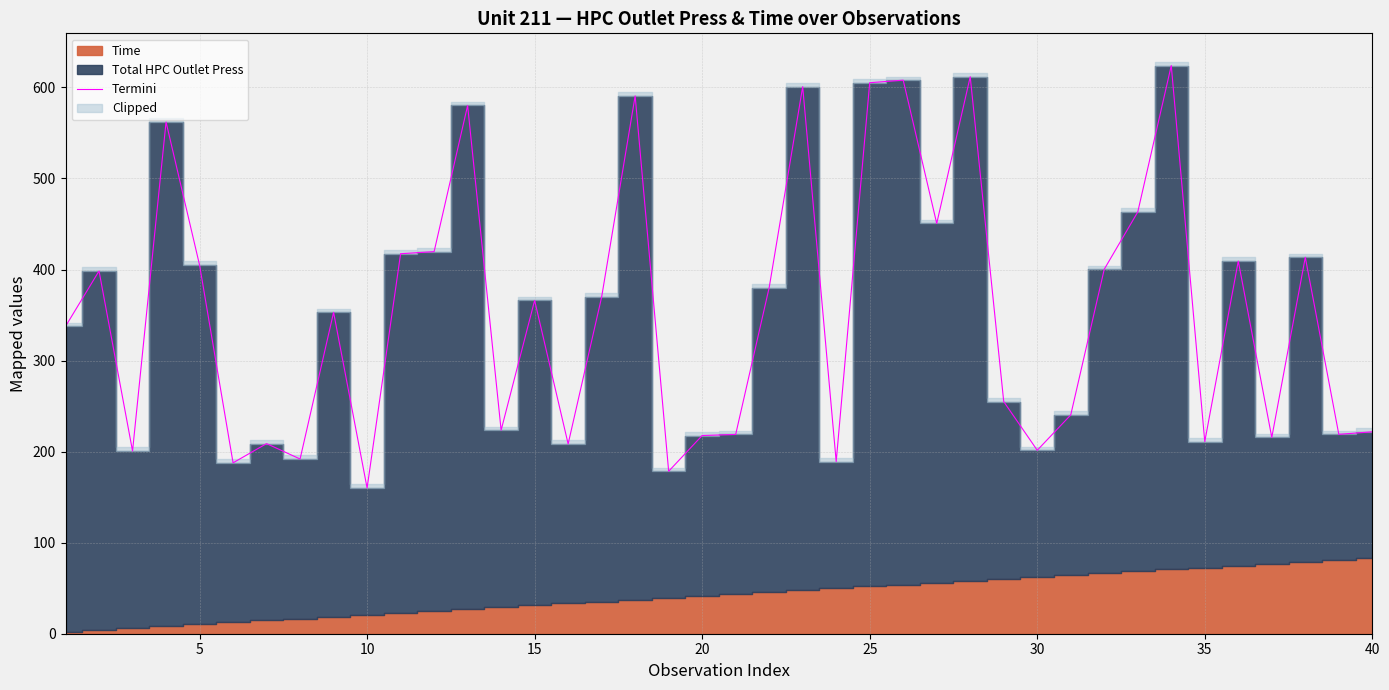

The Termini series shows 605.2 at 25. True or false?

True